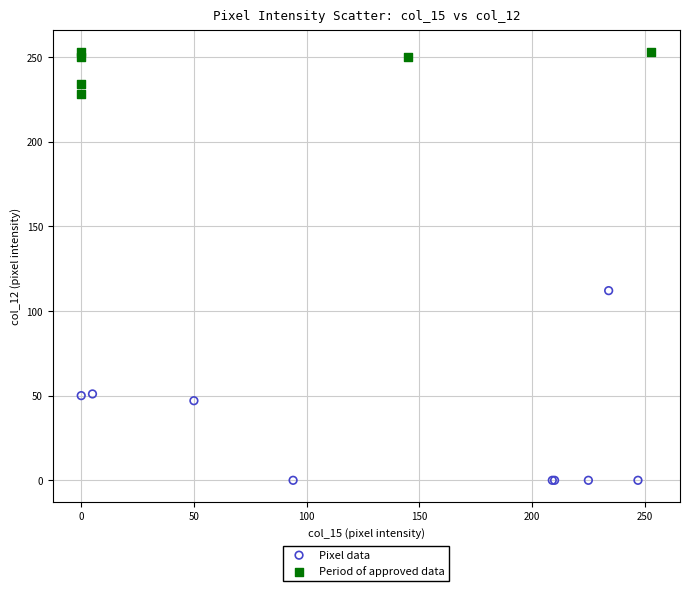

Which series has the largest Y range (max minus min)?

Pixel data